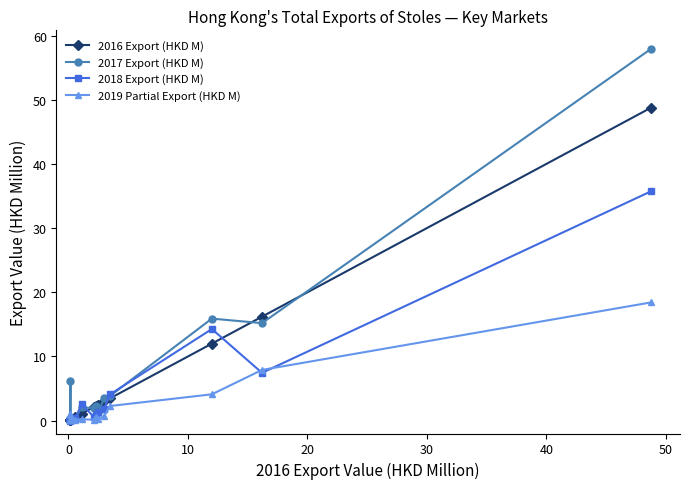

Which series has the widest spread of values?

2017 Export (HKD M)